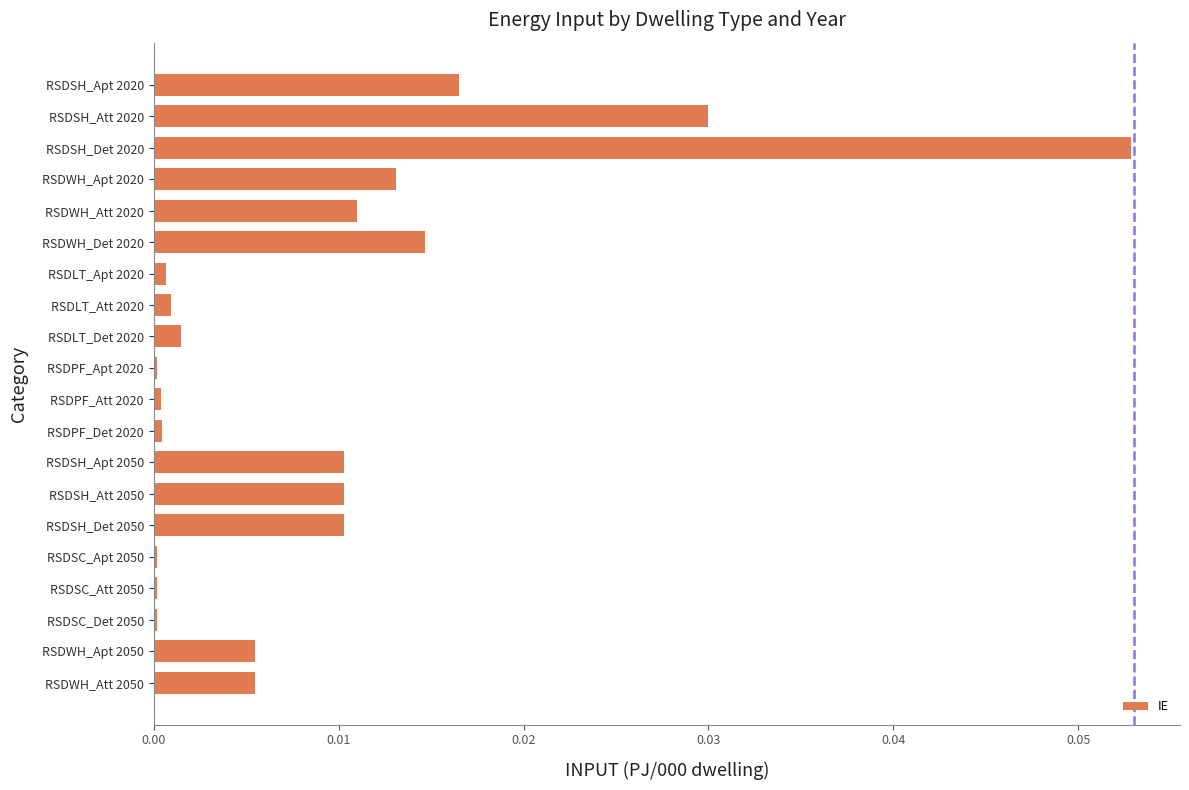

Which category has the highest value across all series?

RSDSH_Det 2020